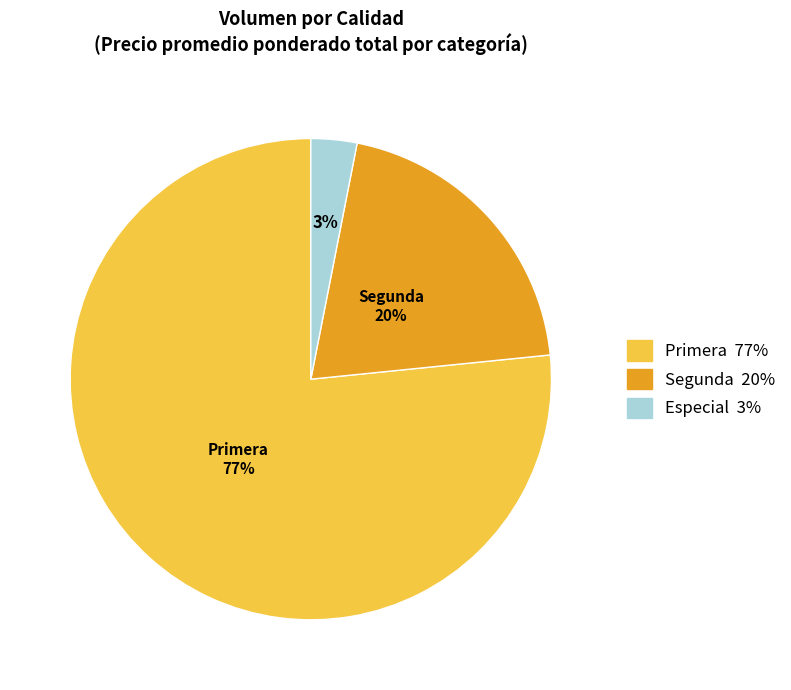

How many segments does this pie chart have?

3